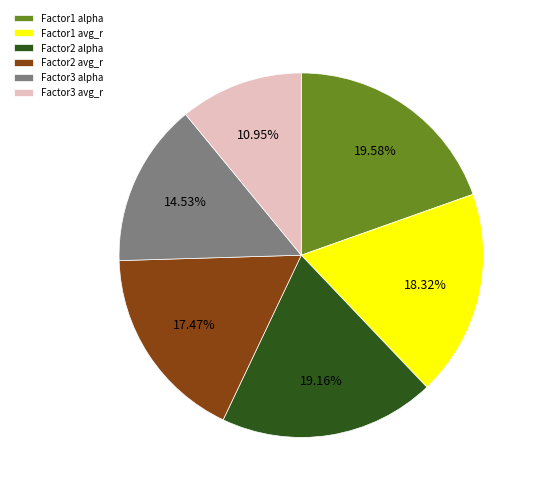

Between Factor1 avg_r and Factor2 alpha, which is larger?

Factor2 alpha